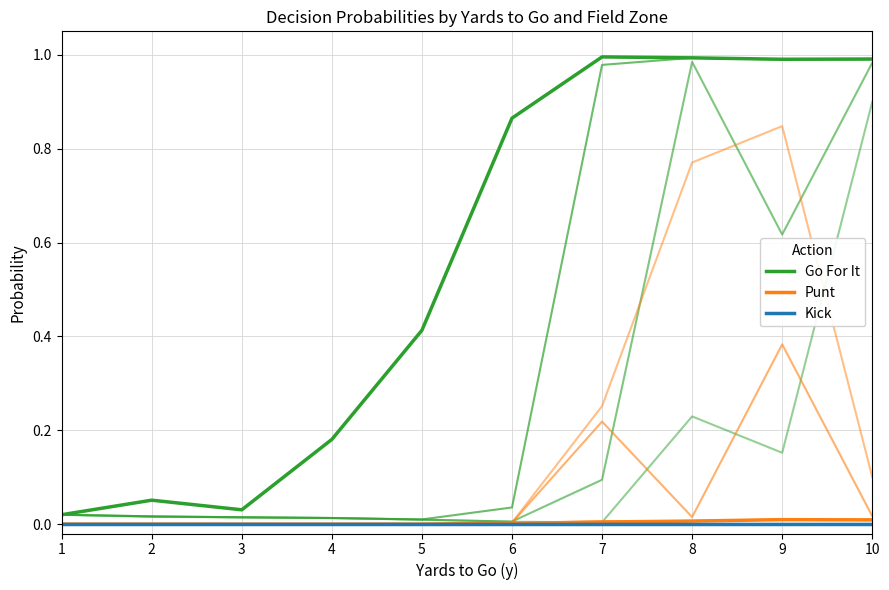

What is the difference between the highest and lowest values at 7?

1.0